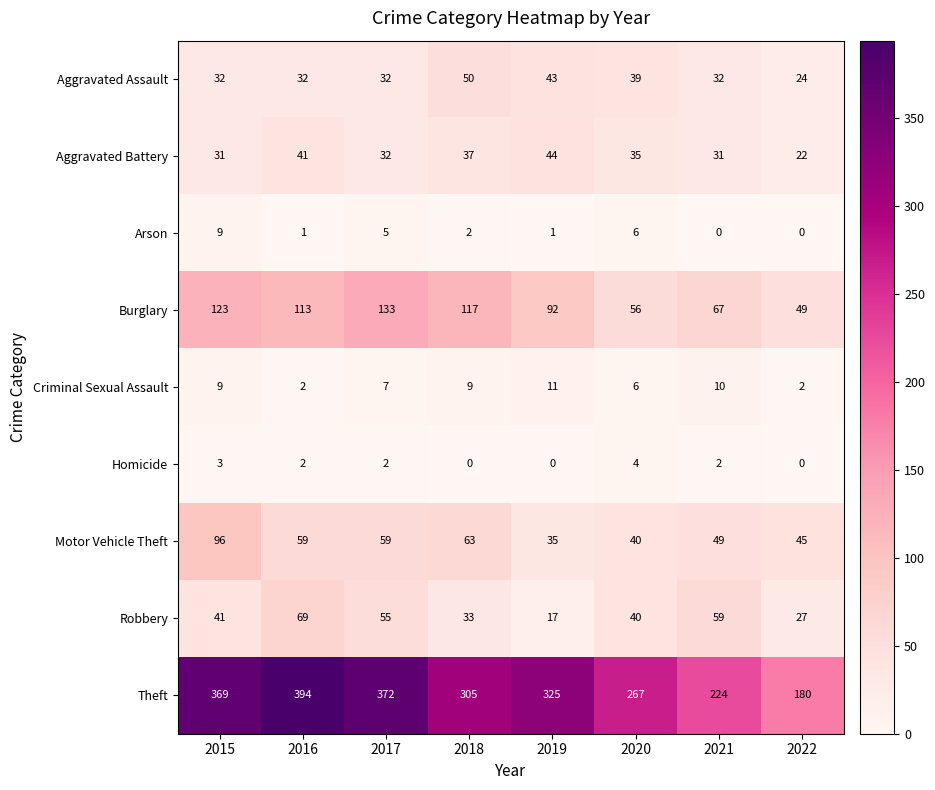

At 2018, list the series in order from smallest to largest.

Homicide, Arson, Criminal Sexual Assault, Robbery, Aggravated Battery, Aggravated Assault, Motor Vehicle Theft, Burglary, Theft